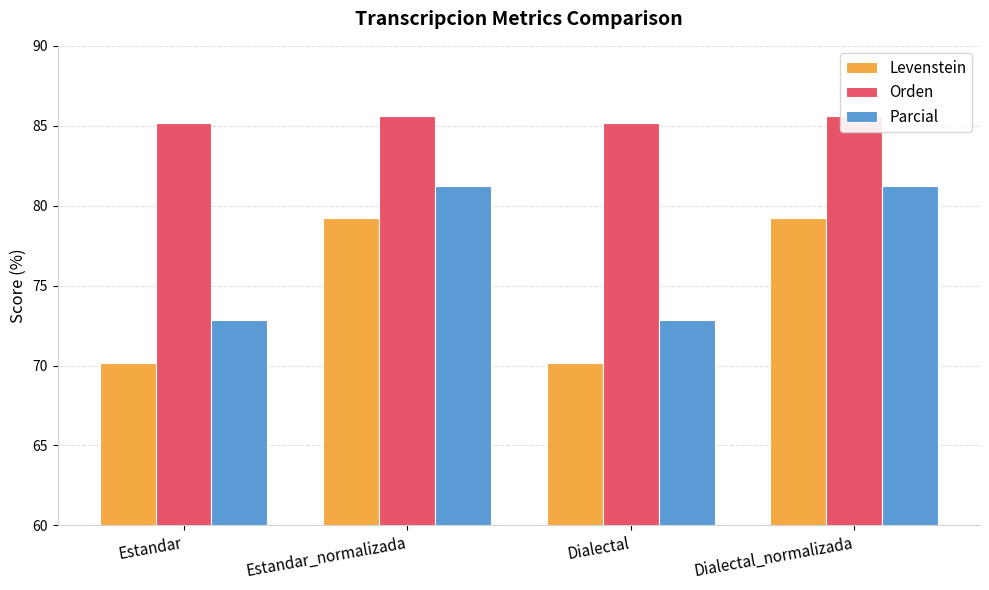

How many distinct data groups are displayed?

3